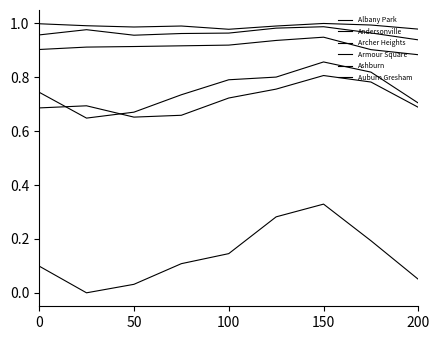

Does the chart have visible grid lines?

No